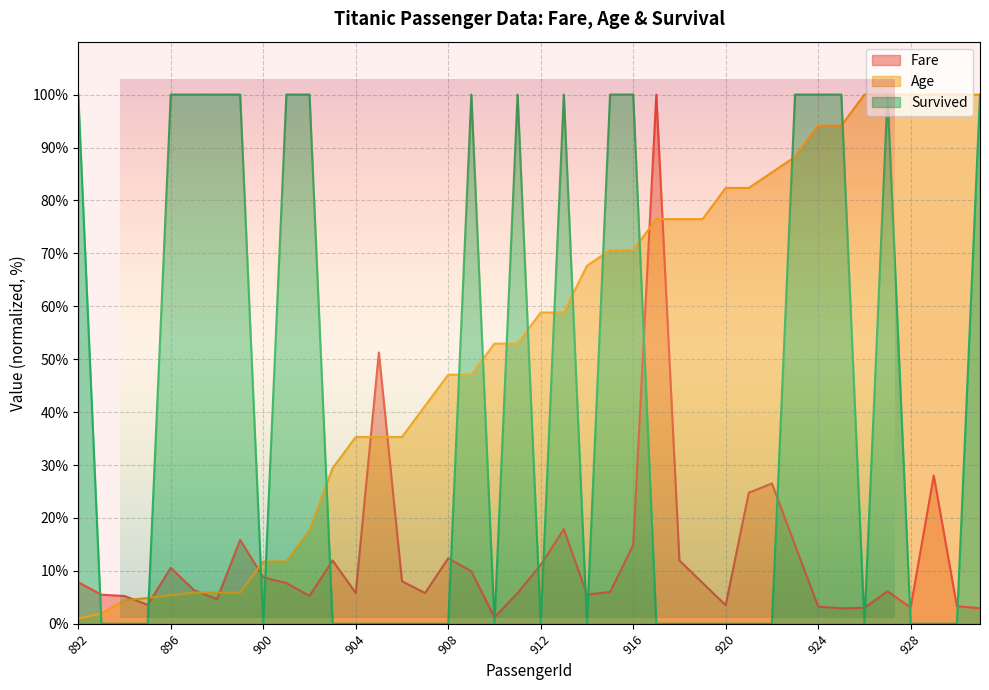

Where is the first local minimum for Fare?

895